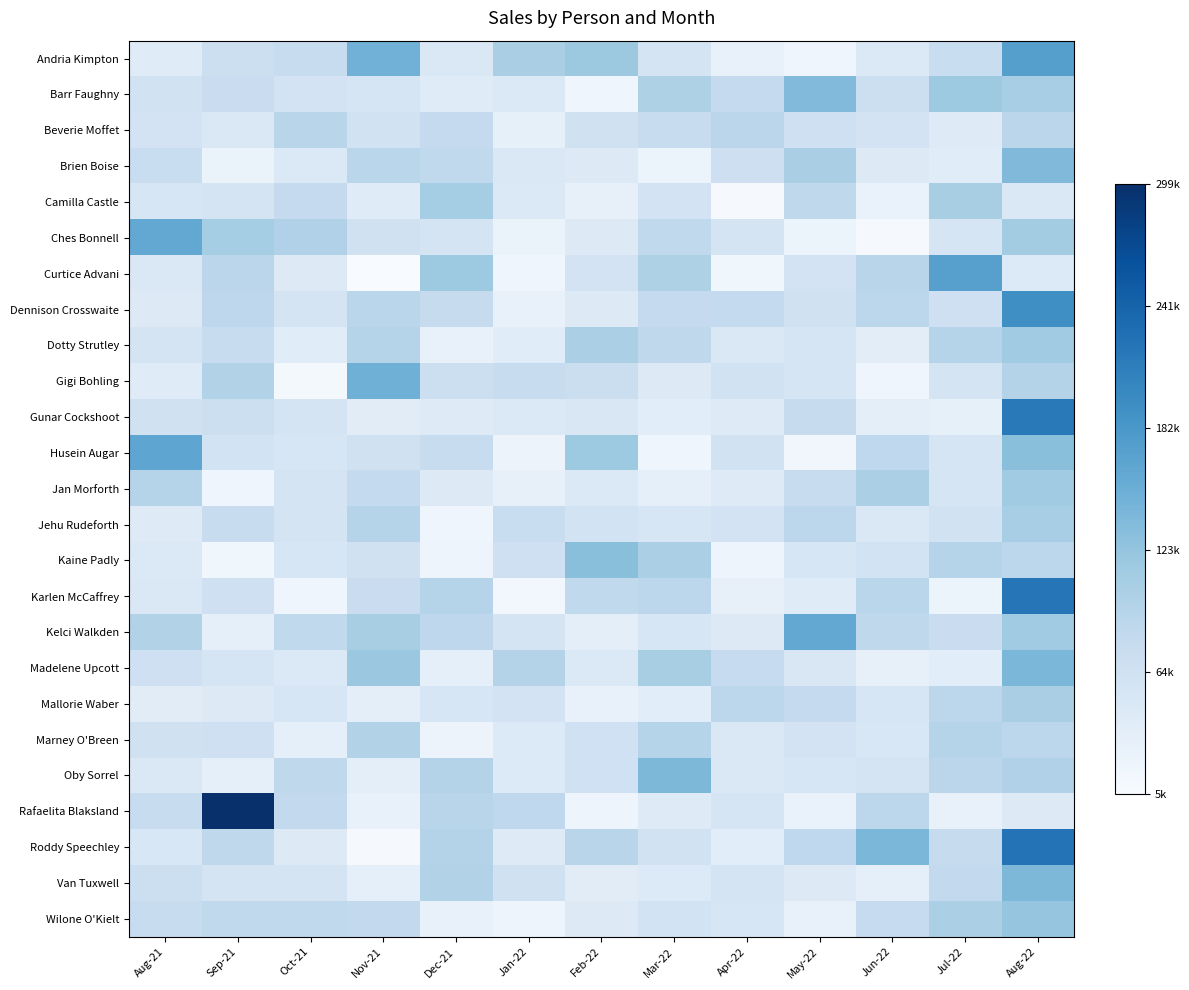

Which category has the highest value across all series?

Sep-21